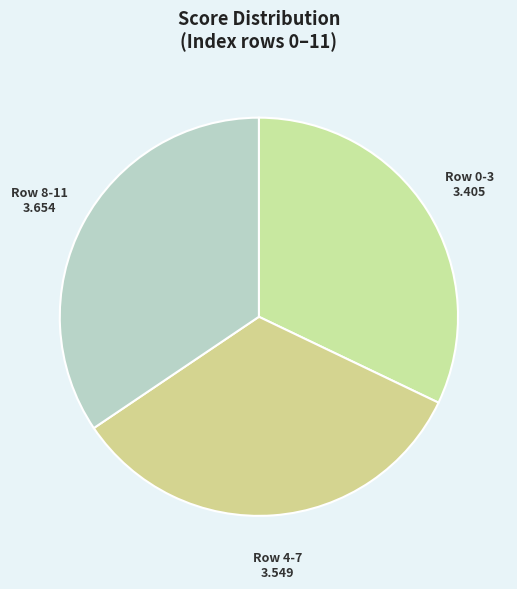

What is the largest slice in the pie chart?

Row 8-11